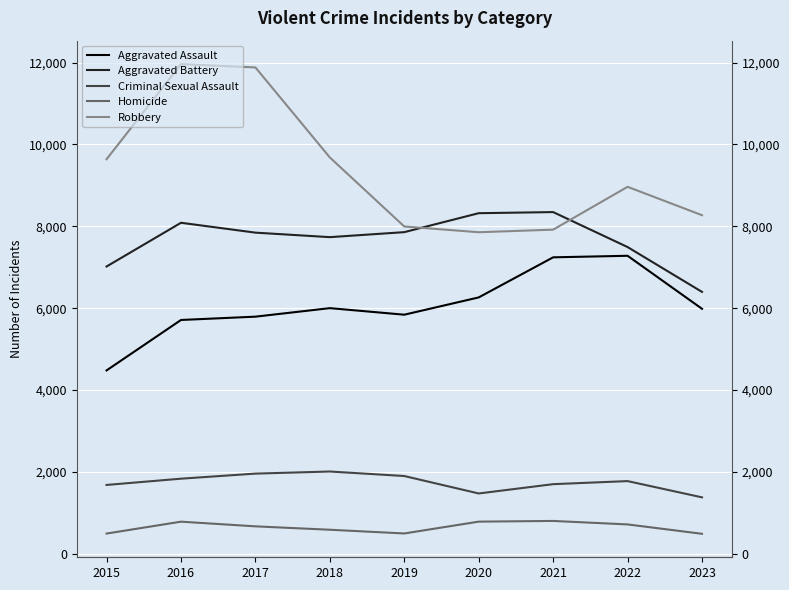

True or false: Homicide and Aggravated Assault intersect in this chart.

False